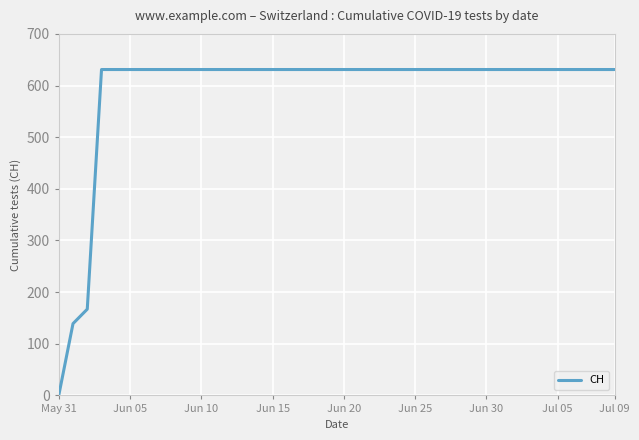

What is the greatest value displayed?

631